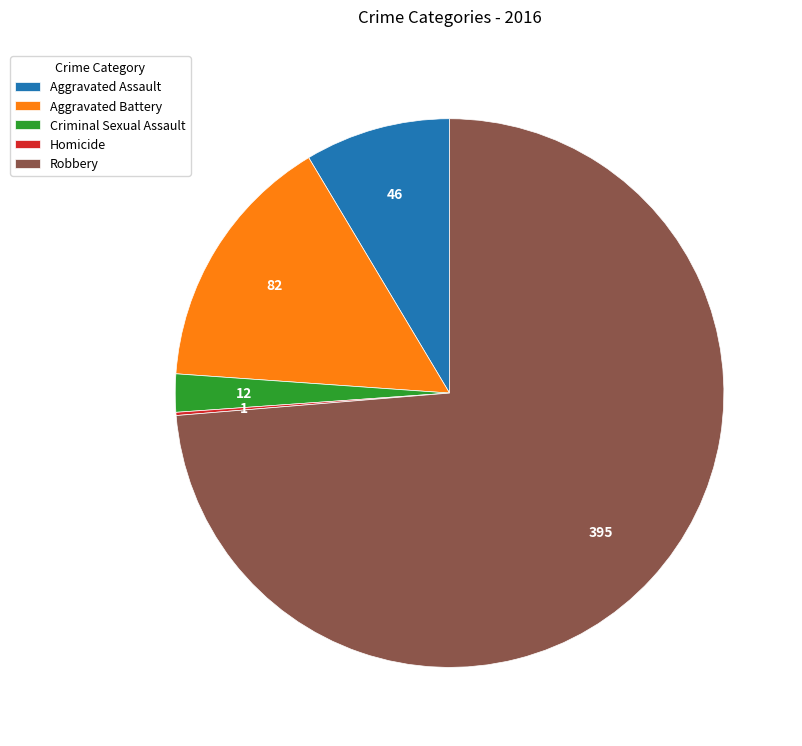

Is there any slice that represents more than half of the pie?

Yes